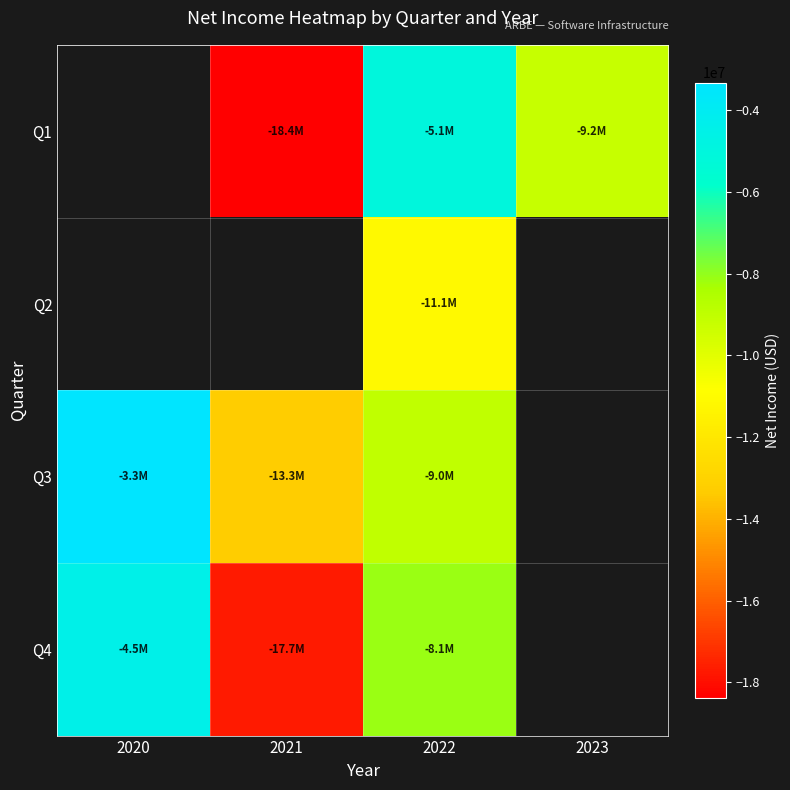

What is the maximum value for Q4?

-4504000.0